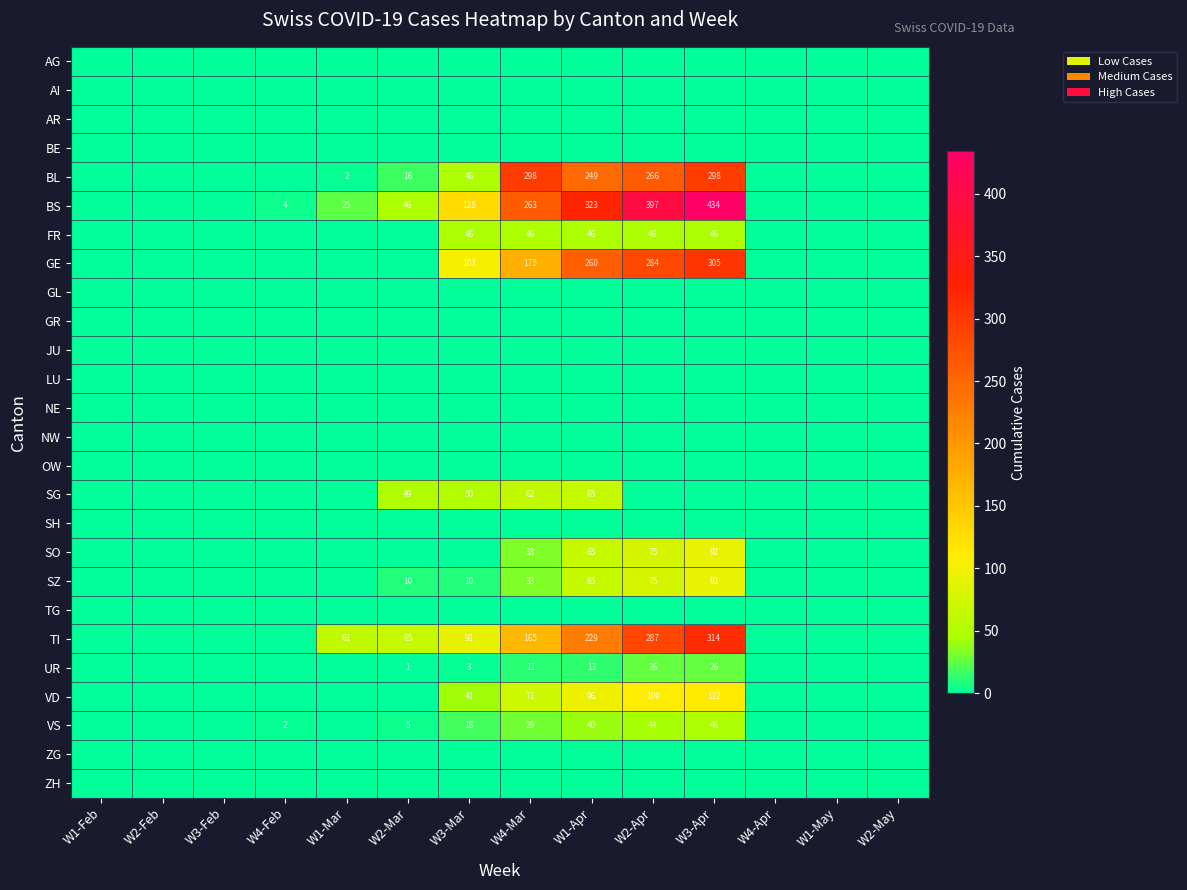

True or false: BS has a value of 61 at W2-Mar.

False